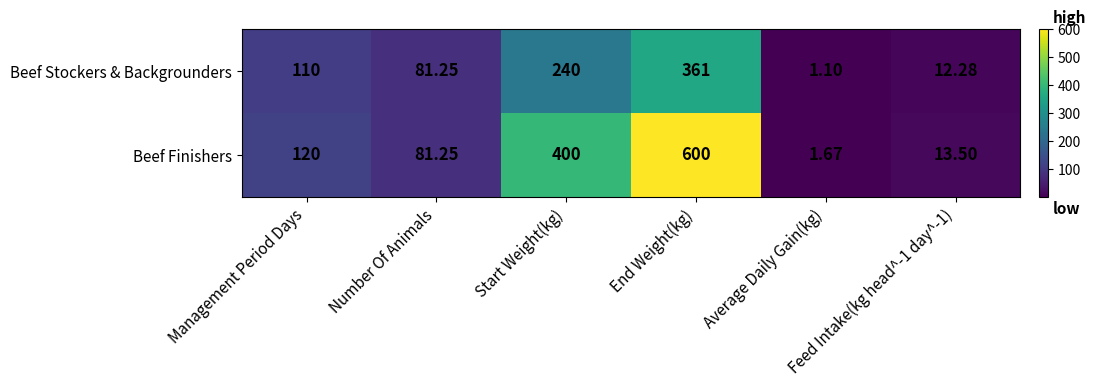

At which category is the sum across all series the highest?

End Weight(kg)